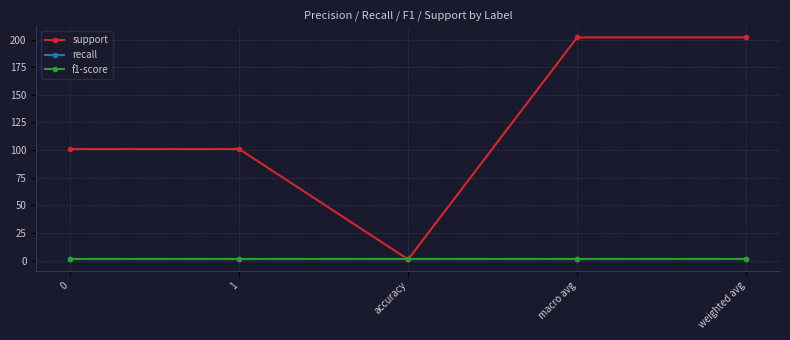

Is this an area chart (filled region under the line)?

No